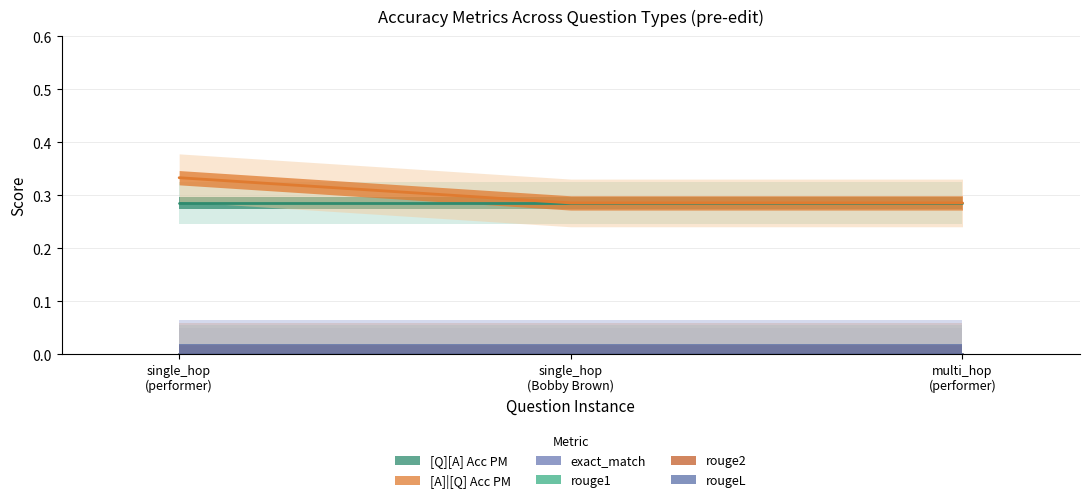

Reading right to left, what are all the values shown in this chart?

[Q][A] Acc PM: 0.3	0.3	0.3
[A]|[Q] Acc PM: 0.3	0.3	0.3
exact_match: 0.0	0.0	0.0
rouge1: 0.0	0.0	0.0
rouge2: 0.0	0.0	0.0
rougeL: 0.0	0.0	0.0